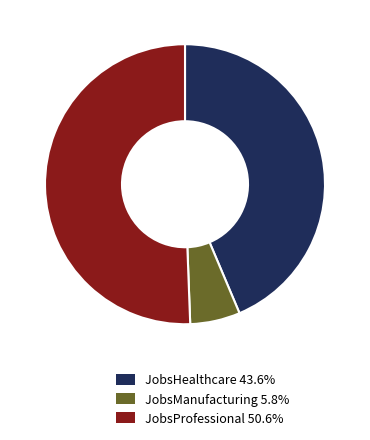

Do JobsManufacturing 5.8% and JobsHealthcare 43.6% together represent more than half of the pie?

No